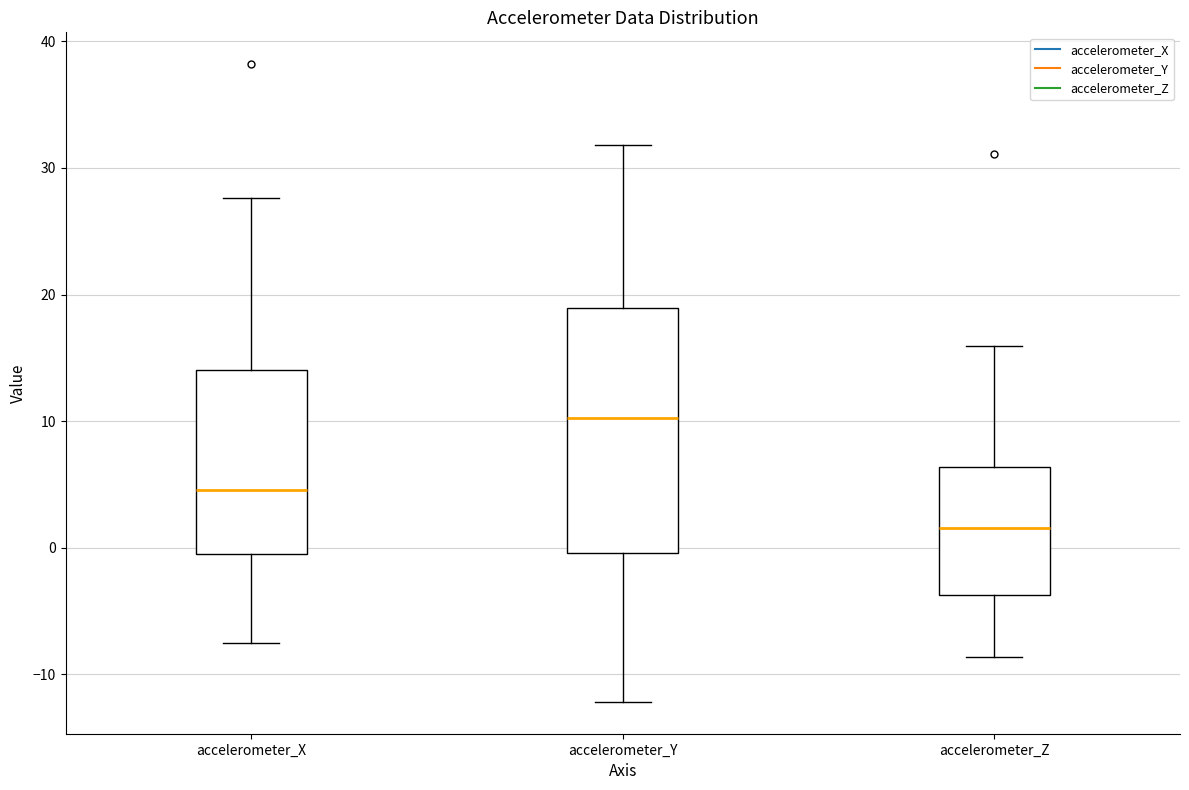

Reading left to right, read every box against the y-axis: the position of its median line, the range the box covers, and the ends of its whiskers. The values are not printed on the chart, so give them approximately, as read against the axis.

accelerometer_X: median 5, box -1 to 14, whiskers -8 to 28
accelerometer_Y: median 10, box 0 to 19, whiskers -12 to 32
accelerometer_Z: median 2, box -4 to 6, whiskers -9 to 16